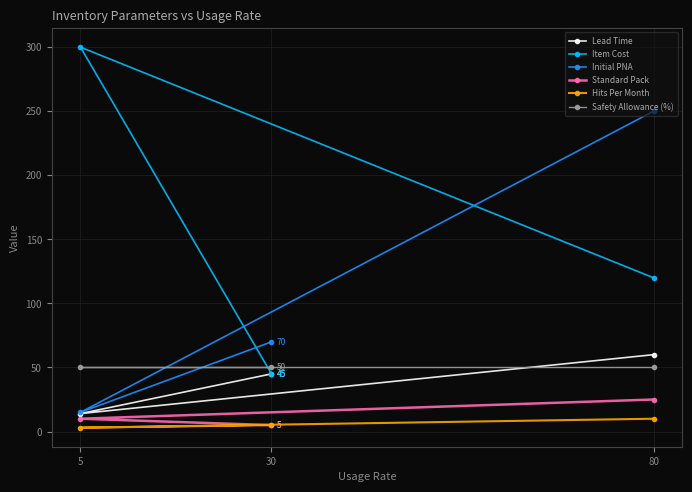

Which series has the widest spread of values?

Item Cost